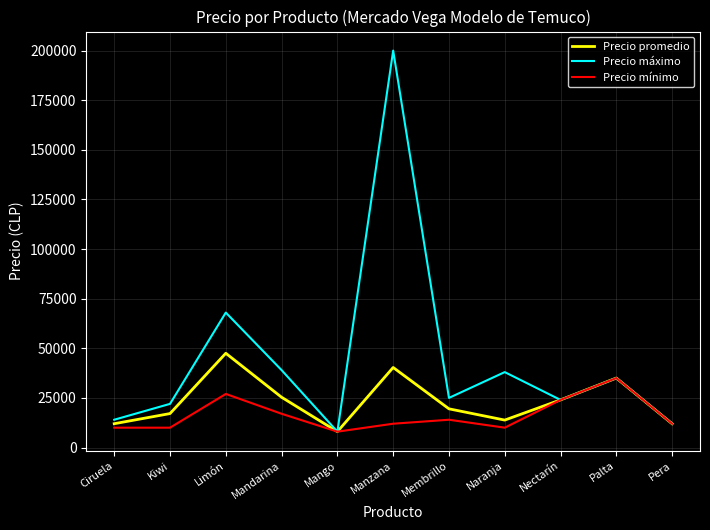

What is the minimum value for Precio mínimo?

8000